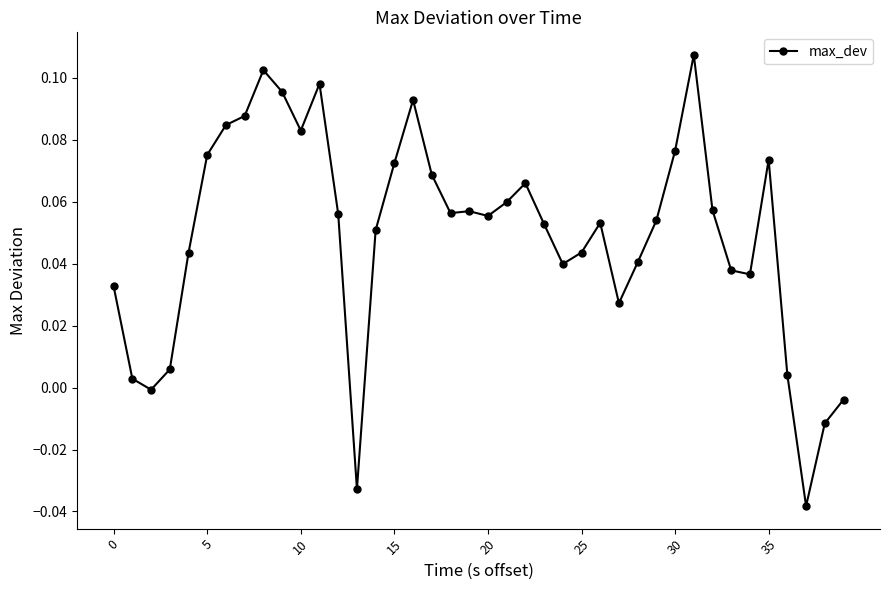

True or false: the data has more than 2 interior local peaks.

True